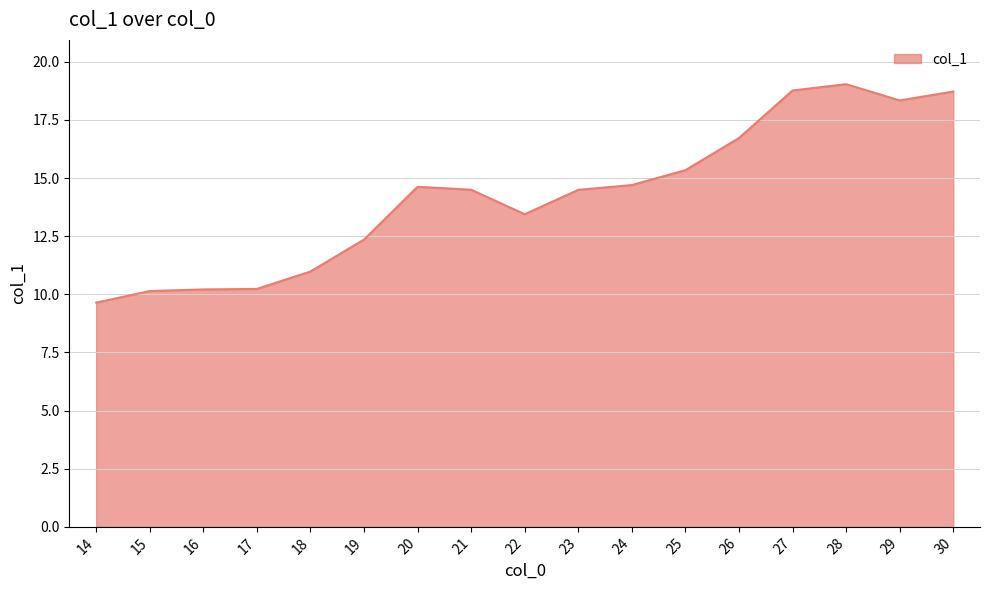

What is the ratio of the value at 19 to the value at 17?

1.2